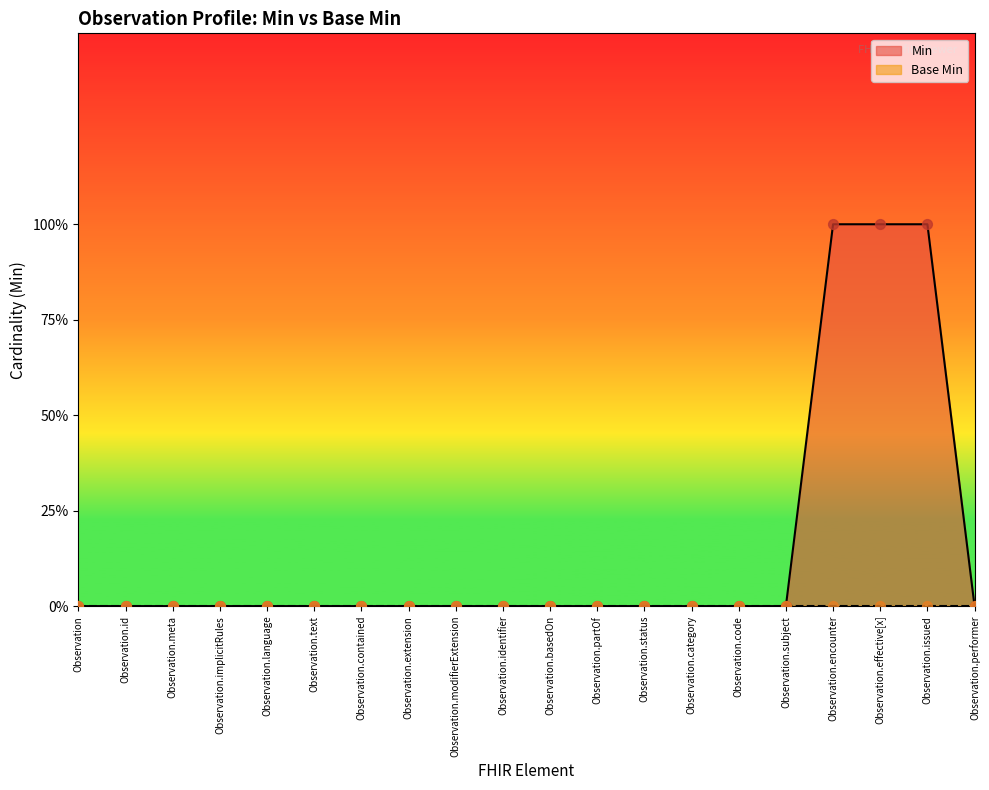

What is the change in value from Observation.basedOn to Observation.encounter?

+1